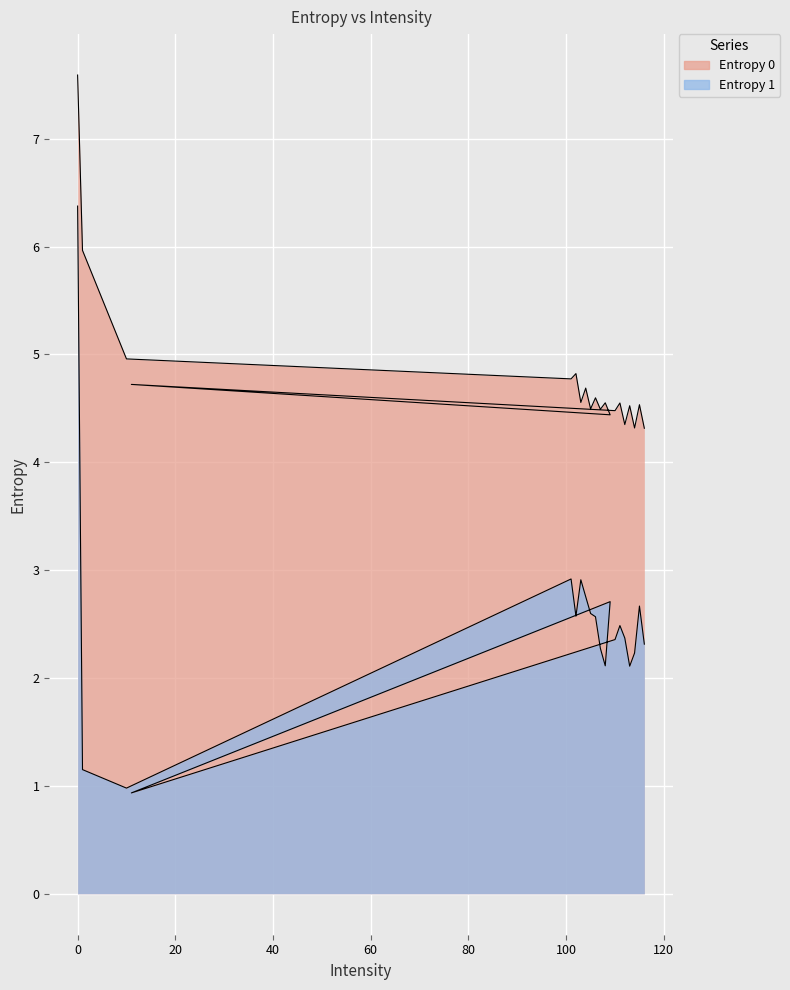

What is the average value of the Entropy 0 series?

4.8